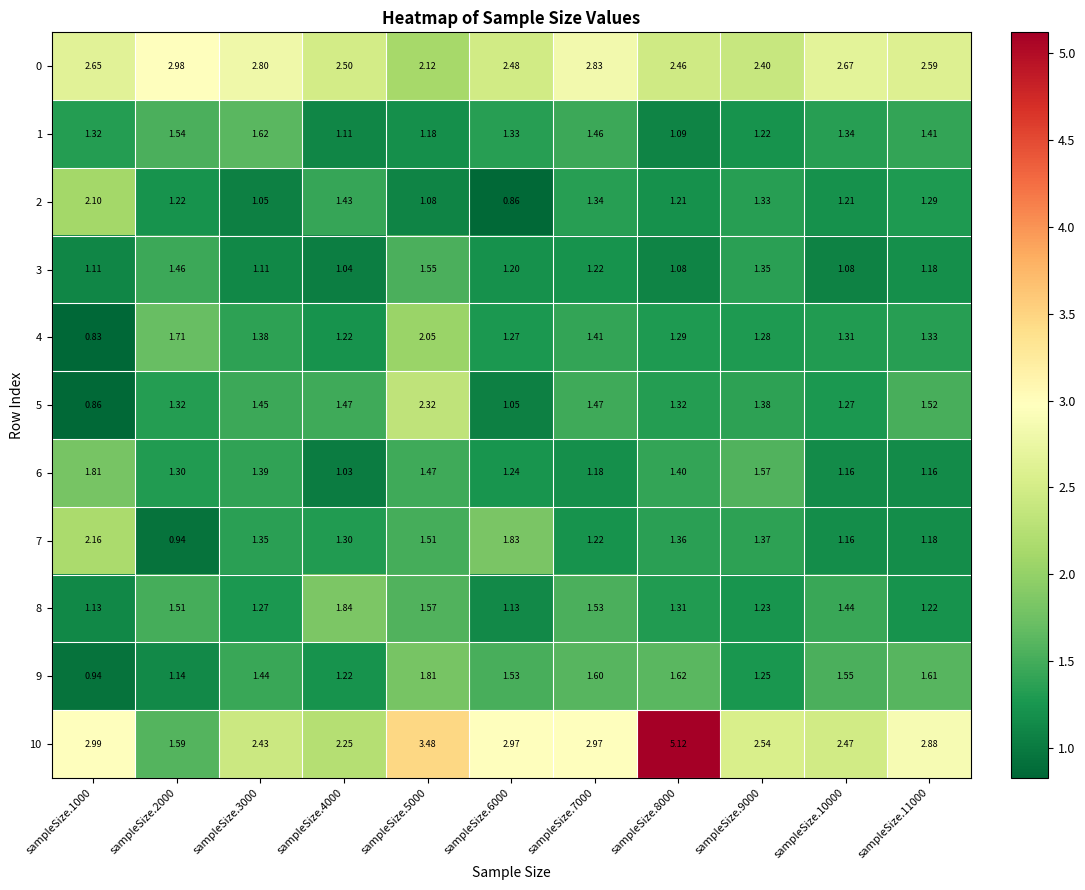

Reading left to right, transcribe all the data shown in this chart.

0: sampleSize.1000=2.6	sampleSize.2000=3.0	sampleSize.3000=2.8	sampleSize.4000=2.5	sampleSize.5000=2.1	sampleSize.6000=2.5	sampleSize.7000=2.8	sampleSize.8000=2.5	sampleSize.9000=2.4	sampleSize.10000=2.7	sampleSize.11000=2.6
1: sampleSize.1000=1.3	sampleSize.2000=1.5	sampleSize.3000=1.6	sampleSize.4000=1.1	sampleSize.5000=1.2	sampleSize.6000=1.3	sampleSize.7000=1.5	sampleSize.8000=1.1	sampleSize.9000=1.2	sampleSize.10000=1.3	sampleSize.11000=1.4
2: sampleSize.1000=2.1	sampleSize.2000=1.2	sampleSize.3000=1.1	sampleSize.4000=1.4	sampleSize.5000=1.1	sampleSize.6000=0.9	sampleSize.7000=1.3	sampleSize.8000=1.2	sampleSize.9000=1.3	sampleSize.10000=1.2	sampleSize.11000=1.3
3: sampleSize.1000=1.1	sampleSize.2000=1.5	sampleSize.3000=1.1	sampleSize.4000=1.0	sampleSize.5000=1.6	sampleSize.6000=1.2	sampleSize.7000=1.2	sampleSize.8000=1.1	sampleSize.9000=1.4	sampleSize.10000=1.1	sampleSize.11000=1.2
4: sampleSize.1000=0.8	sampleSize.2000=1.7	sampleSize.3000=1.4	sampleSize.4000=1.2	sampleSize.5000=2.0	sampleSize.6000=1.3	sampleSize.7000=1.4	sampleSize.8000=1.3	sampleSize.9000=1.3	sampleSize.10000=1.3	sampleSize.11000=1.3
5: sampleSize.1000=0.9	sampleSize.2000=1.3	sampleSize.3000=1.4	sampleSize.4000=1.5	sampleSize.5000=2.3	sampleSize.6000=1.1	sampleSize.7000=1.5	sampleSize.8000=1.3	sampleSize.9000=1.4	sampleSize.10000=1.3	sampleSize.11000=1.5
6: sampleSize.1000=1.8	sampleSize.2000=1.3	sampleSize.3000=1.4	sampleSize.4000=1.0	sampleSize.5000=1.5	sampleSize.6000=1.2	sampleSize.7000=1.2	sampleSize.8000=1.4	sampleSize.9000=1.6	sampleSize.10000=1.2	sampleSize.11000=1.2
7: sampleSize.1000=2.2	sampleSize.2000=0.9	sampleSize.3000=1.4	sampleSize.4000=1.3	sampleSize.5000=1.5	sampleSize.6000=1.8	sampleSize.7000=1.2	sampleSize.8000=1.4	sampleSize.9000=1.4	sampleSize.10000=1.2	sampleSize.11000=1.2
8: sampleSize.1000=1.1	sampleSize.2000=1.5	sampleSize.3000=1.3	sampleSize.4000=1.8	sampleSize.5000=1.6	sampleSize.6000=1.1	sampleSize.7000=1.5	sampleSize.8000=1.3	sampleSize.9000=1.2	sampleSize.10000=1.4	sampleSize.11000=1.2
9: sampleSize.1000=0.9	sampleSize.2000=1.1	sampleSize.3000=1.4	sampleSize.4000=1.2	sampleSize.5000=1.8	sampleSize.6000=1.5	sampleSize.7000=1.6	sampleSize.8000=1.6	sampleSize.9000=1.2	sampleSize.10000=1.6	sampleSize.11000=1.6
10: sampleSize.1000=3.0	sampleSize.2000=1.6	sampleSize.3000=2.4	sampleSize.4000=2.2	sampleSize.5000=3.5	sampleSize.6000=3.0	sampleSize.7000=3.0	sampleSize.8000=5.1	sampleSize.9000=2.5	sampleSize.10000=2.5	sampleSize.11000=2.9